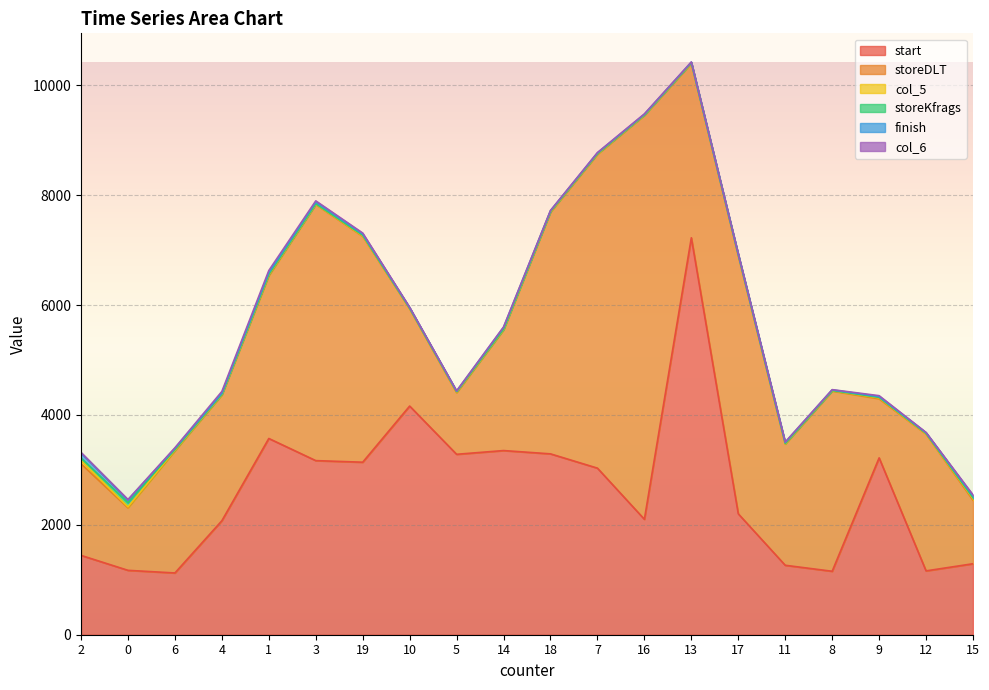

True or false: start and storeKfrags cross at least once.

False